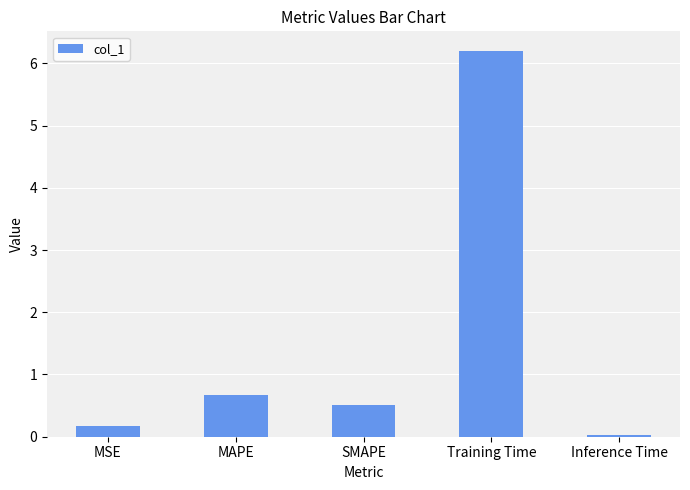

Read the value at SMAPE.

0.5